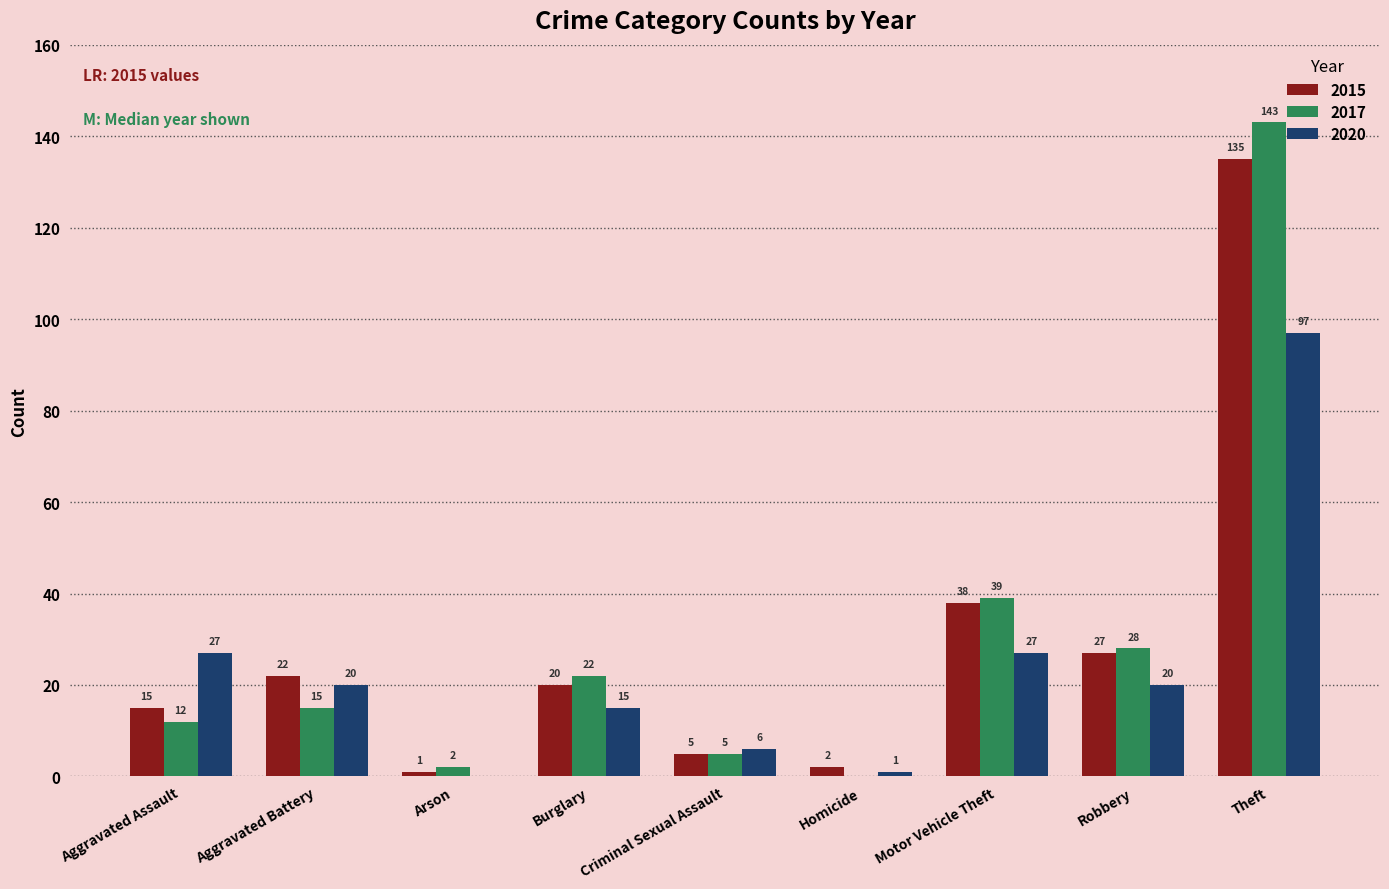

How many data points does each series have?

9